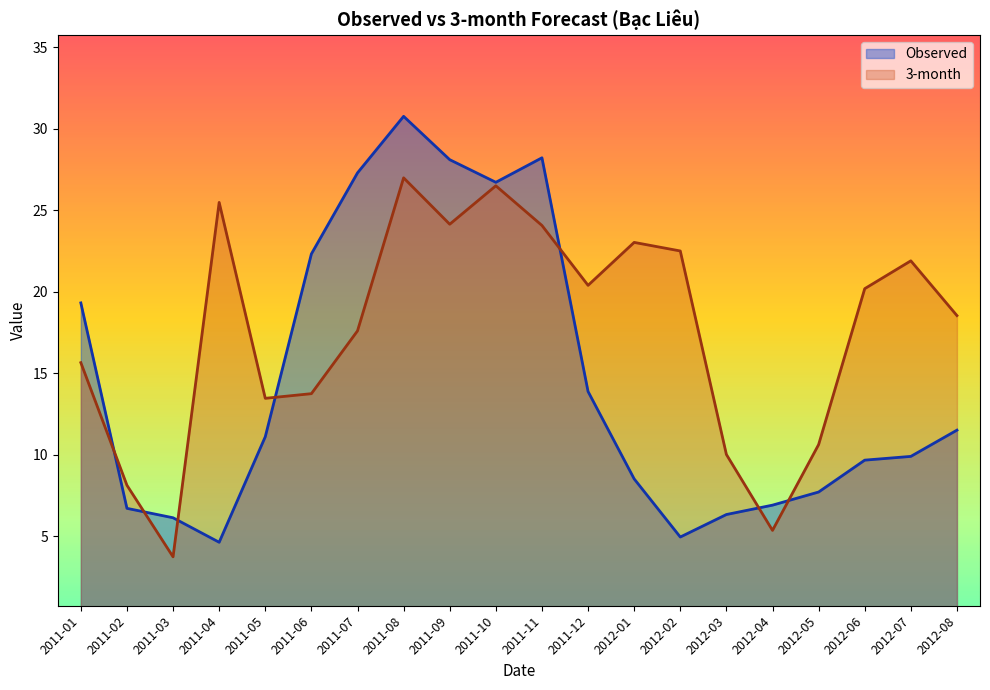

Where is the first local maximum for 3-month?

2011-04